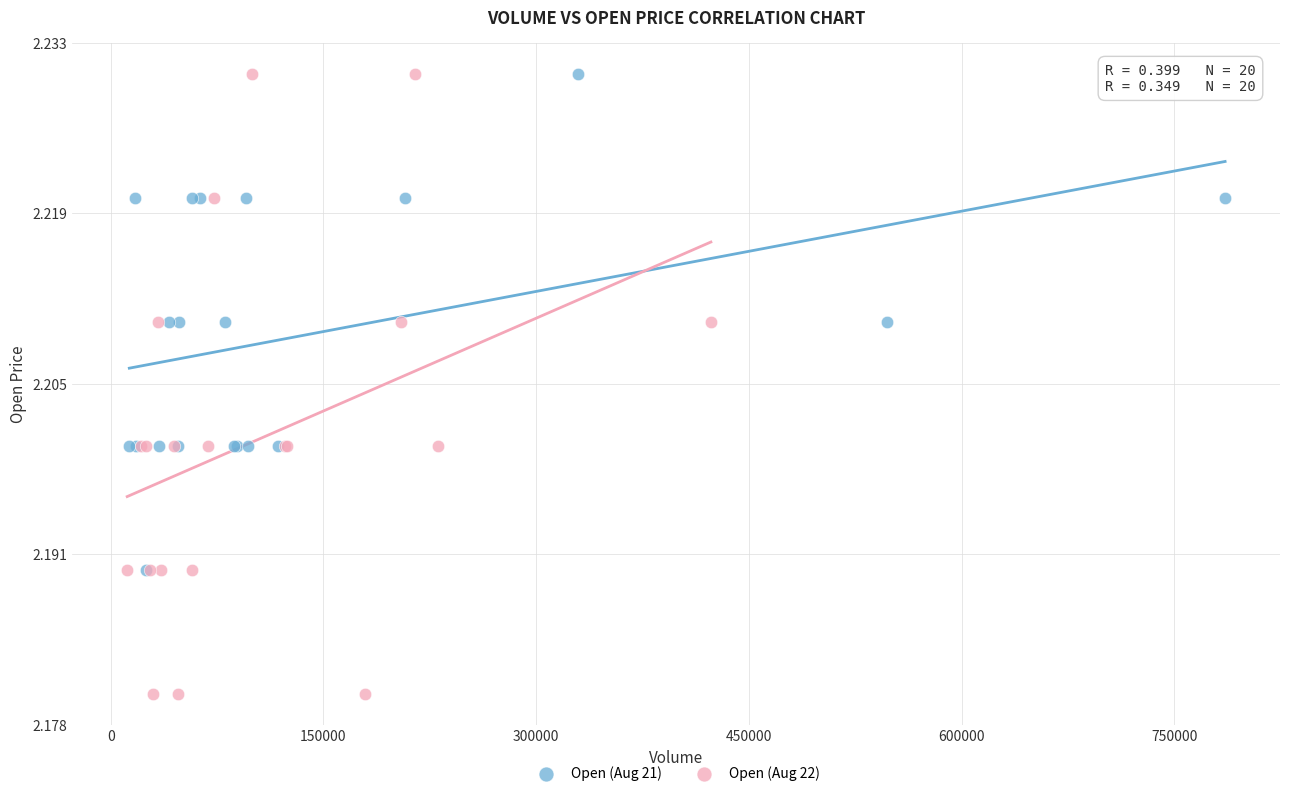

Which series has the widest spread of Y values?

Open (Aug 22)